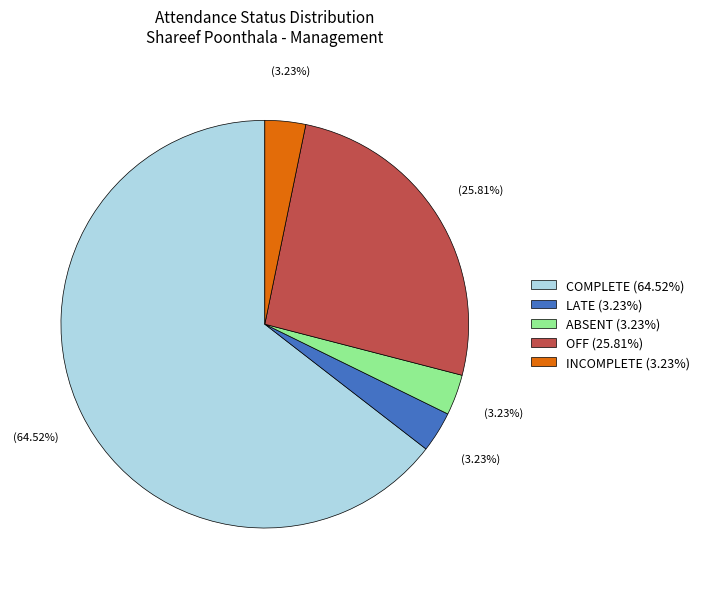

Which slice is the largest?

COMPLETE (64.52%)